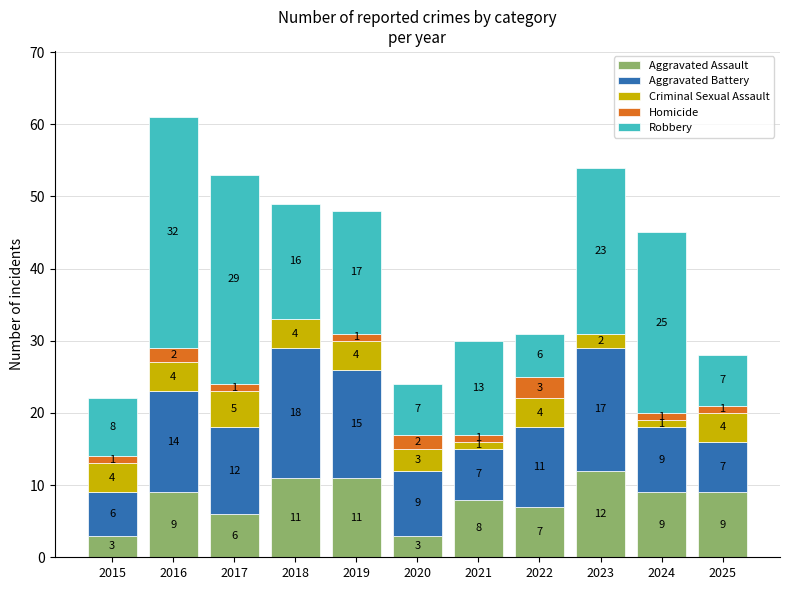

Are the bars horizontal?

No